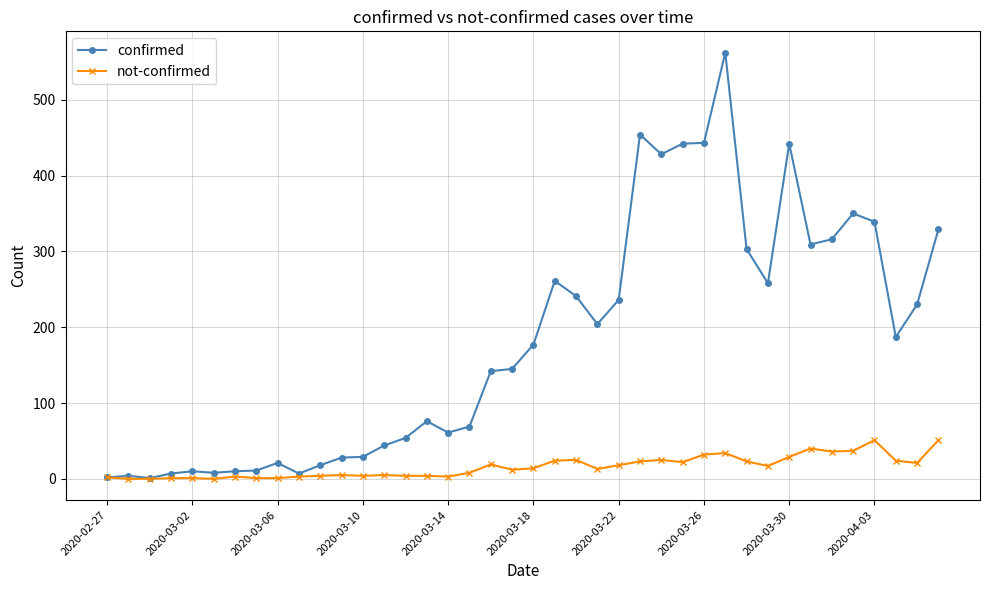

Rank the series by their average value, from lowest to highest.

not-confirmed, confirmed